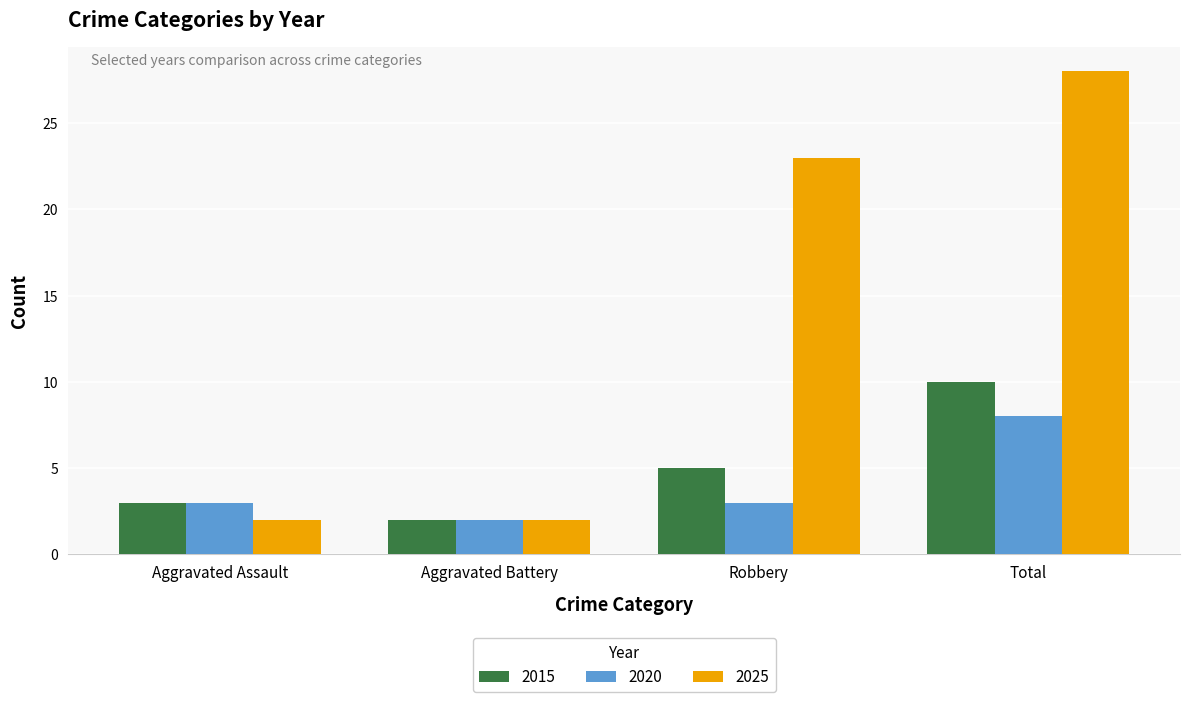

Reading right to left, transcribe all the data shown in this chart.

2015: Total=10	Robbery=5	Aggravated Battery=2	Aggravated Assault=3
2020: Total=8	Robbery=3	Aggravated Battery=2	Aggravated Assault=3
2025: Total=28	Robbery=23	Aggravated Battery=2	Aggravated Assault=2